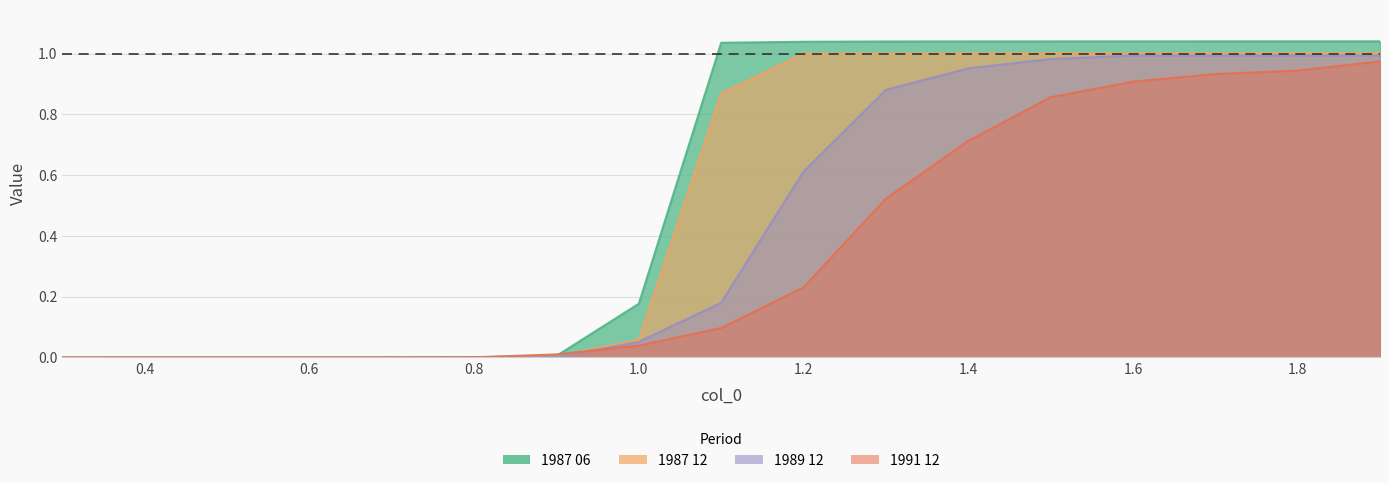

Is it true that 1989 12 equals 0.0 at 0.8?

False